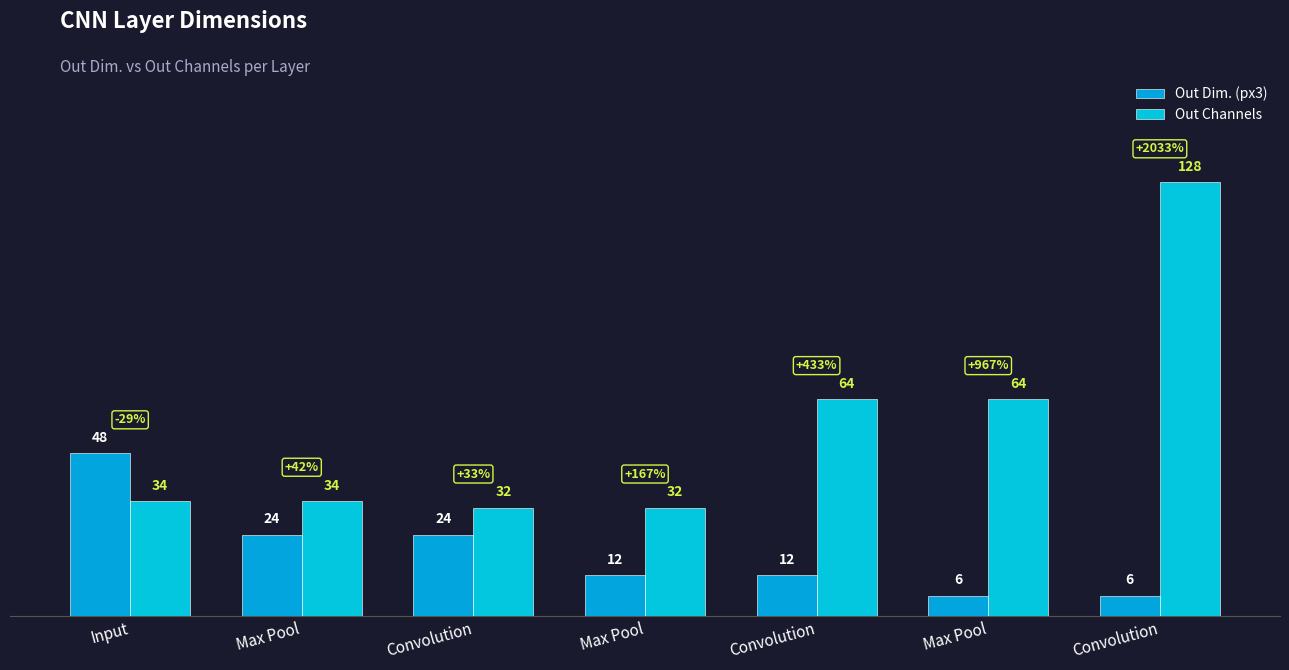

How many bars are there in total?

14